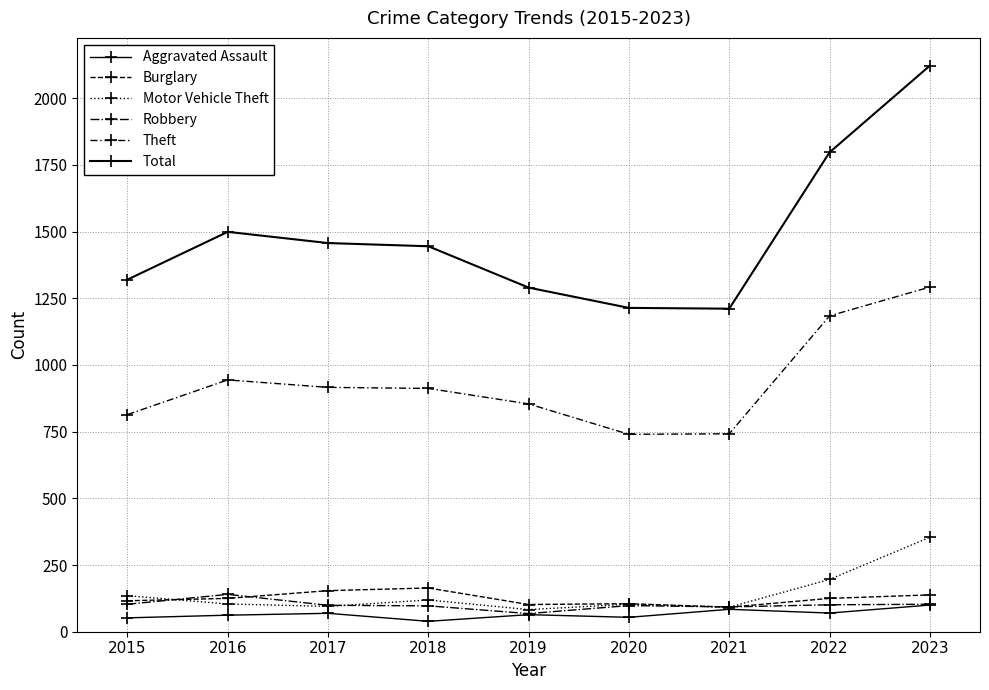

Is the value of Motor Vehicle Theft at 2021 greater than the value of Burglary at 2021?

No